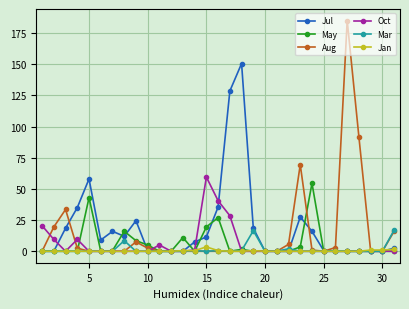

Does the chart display data point markers on the line(s)?

Yes